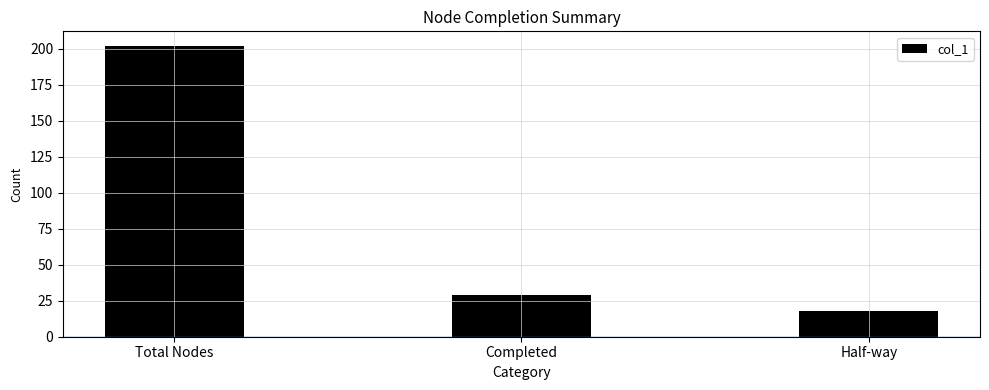

Reading left to right, what are all the values shown in this chart?

202	29	18